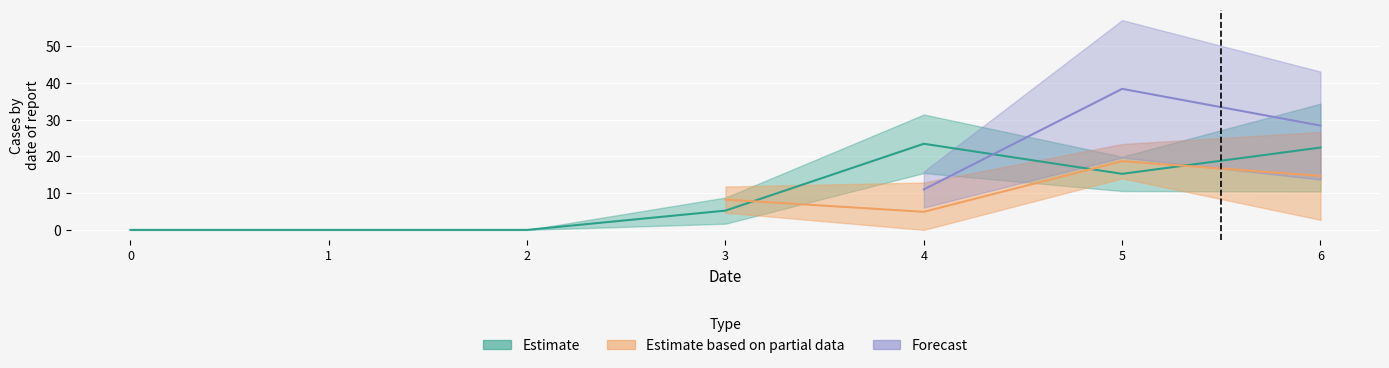

Which has a higher value, 1 or 4?

4